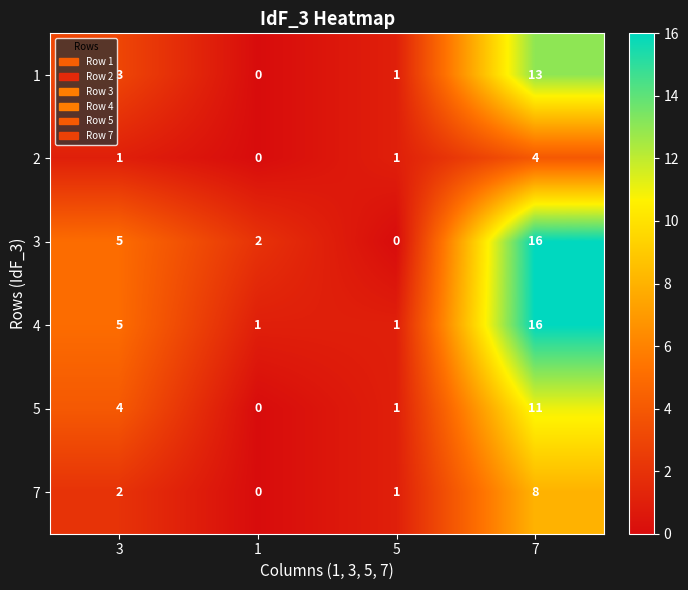

What is the difference between the 7 values at 5 and 7?

7